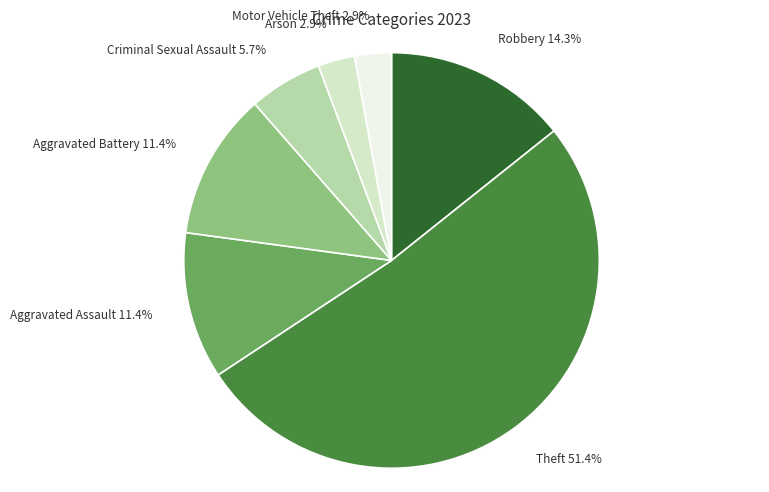

To the nearest percent, what is the combined percentage of Aggravated Battery and Robbery?

26%